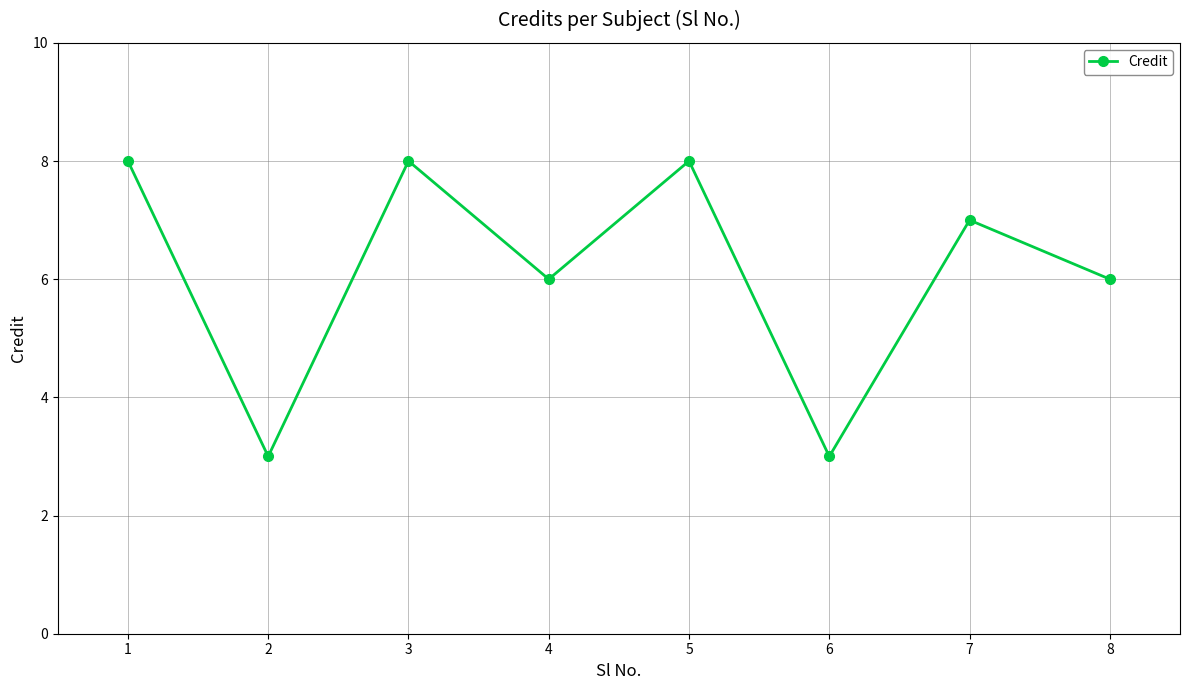

What is the difference between the values at 2 and 7?

4